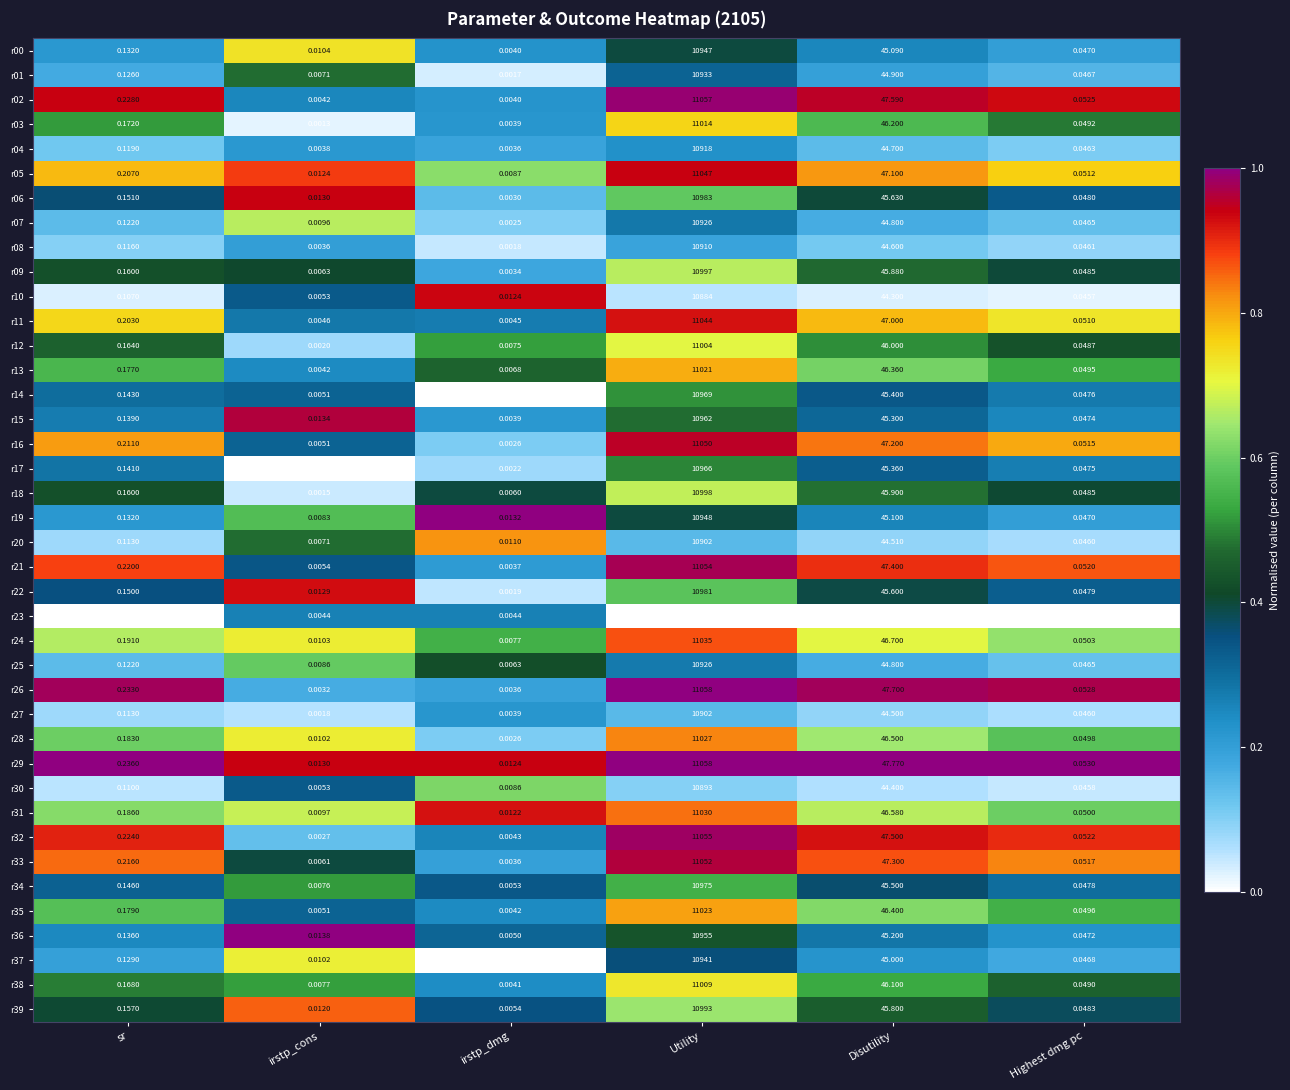

Rank the categories by r26 value from highest to lowest.

Utility, Disutility, sr, Highest dmg pc, irstp_dmg, irstp_cons